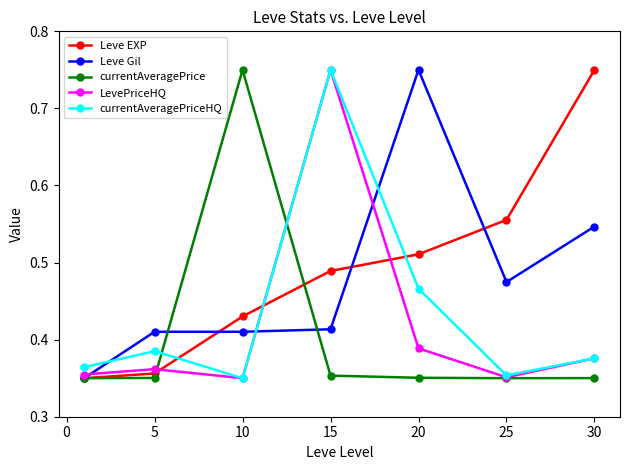

At how many categories does at least one series exceed 0?

7